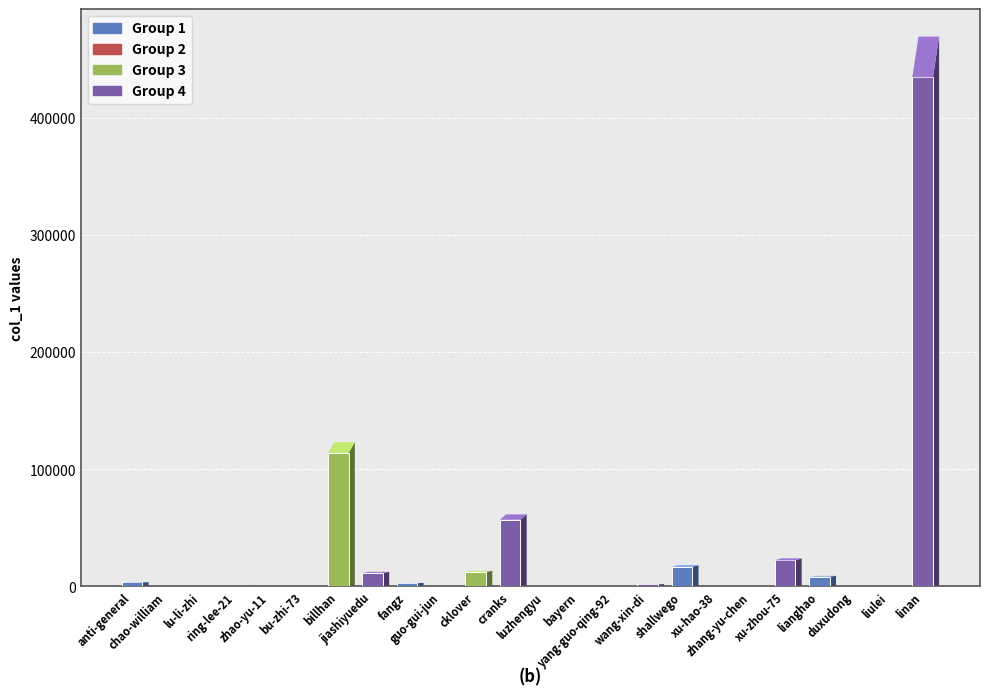

Which has a higher value, cklover or anti-general?

cklover